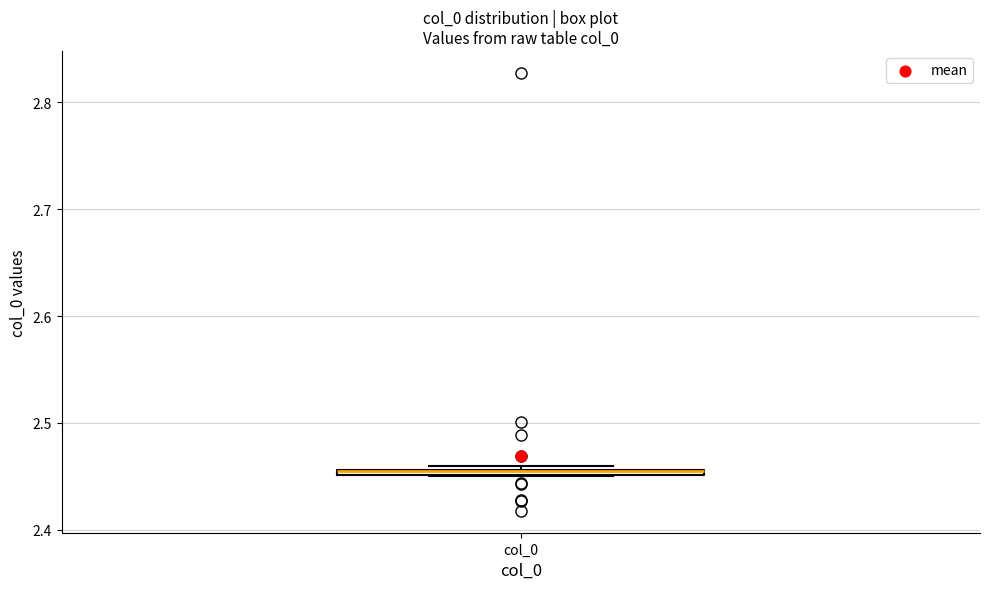

Where is the upper edge of the box for col_0 on the y-axis? The values are not printed on the chart, so give them approximately, as read against the axis.

2.46